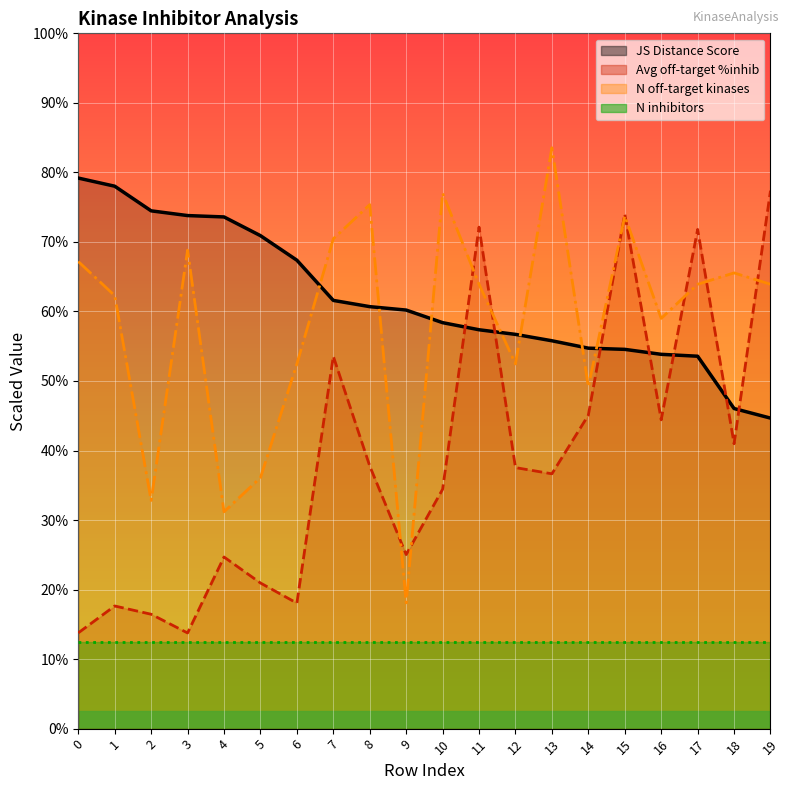

Is it true that Number of off-target kinases equals 208.3 at 19?

False